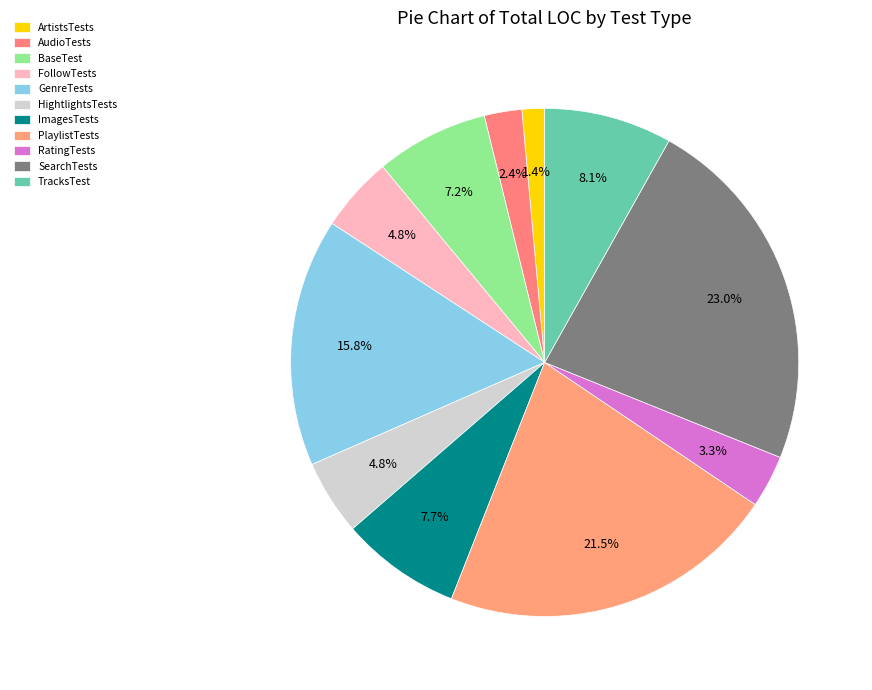

Which category has the smallest portion of the pie?

ArtistsTests